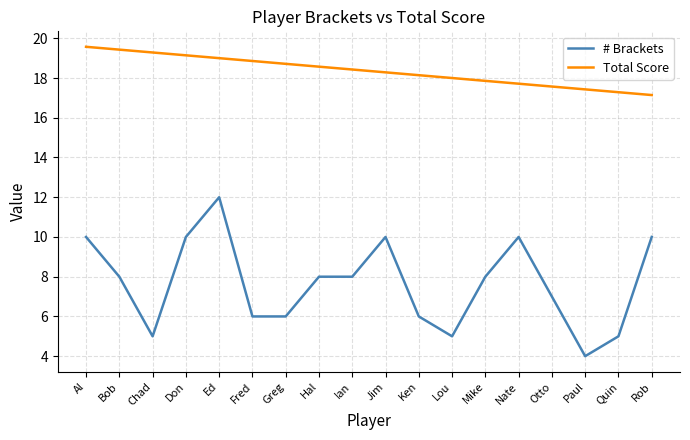

Which series changed the most between Otto and Paul?

# Brackets